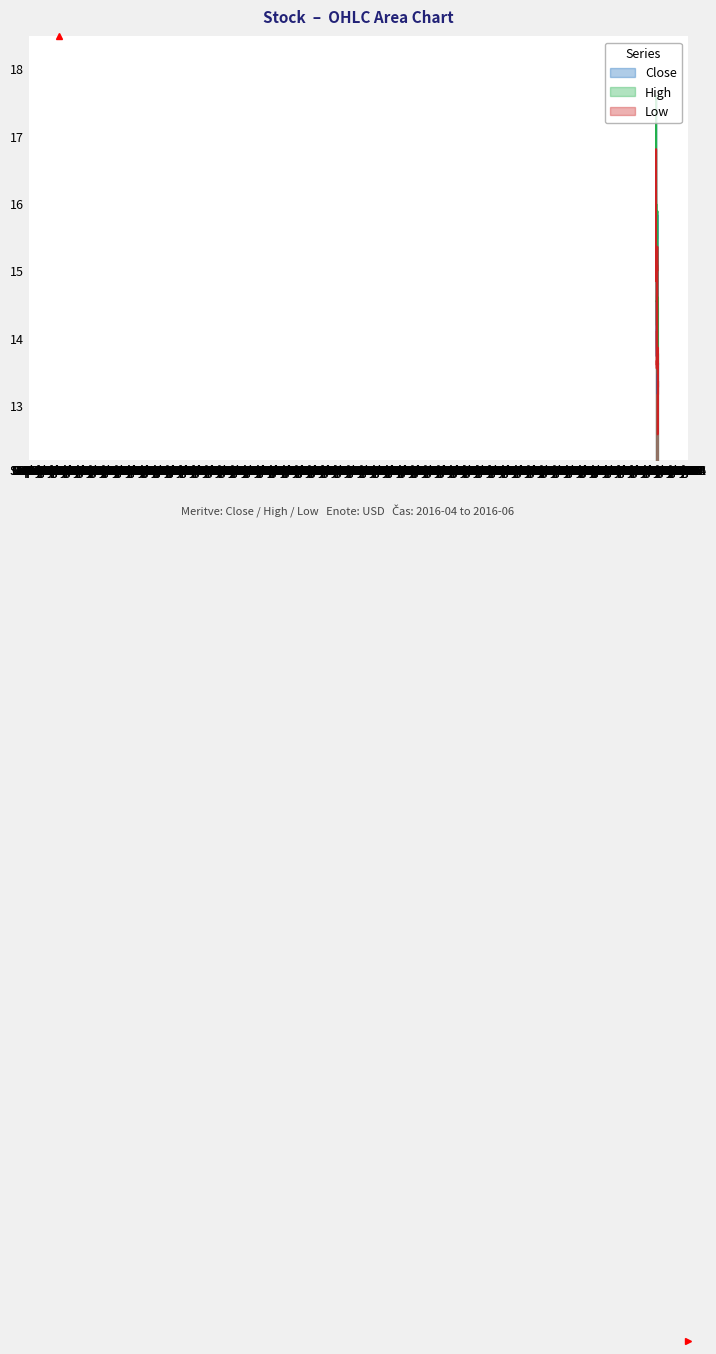

What are all the series names shown in the legend?

Close, High, Low